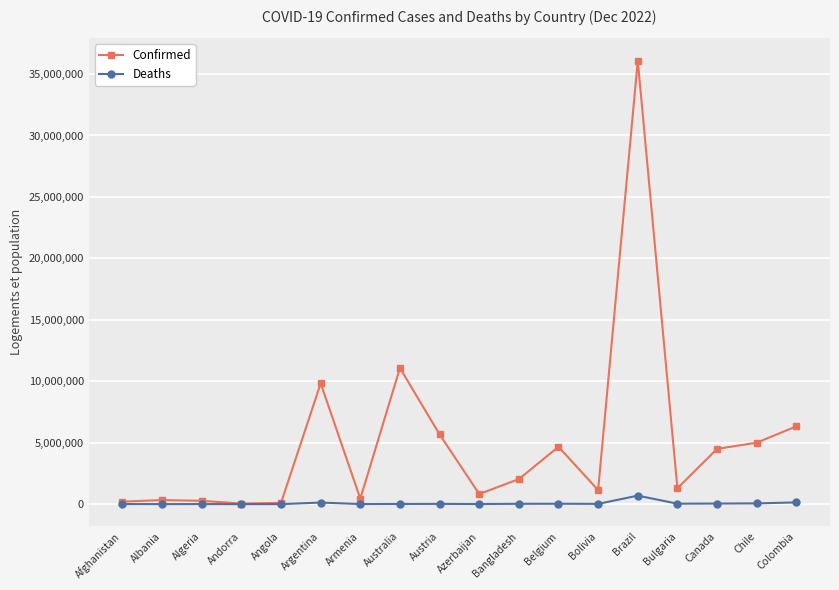

What are all the series names shown in the legend?

Confirmed, Deaths